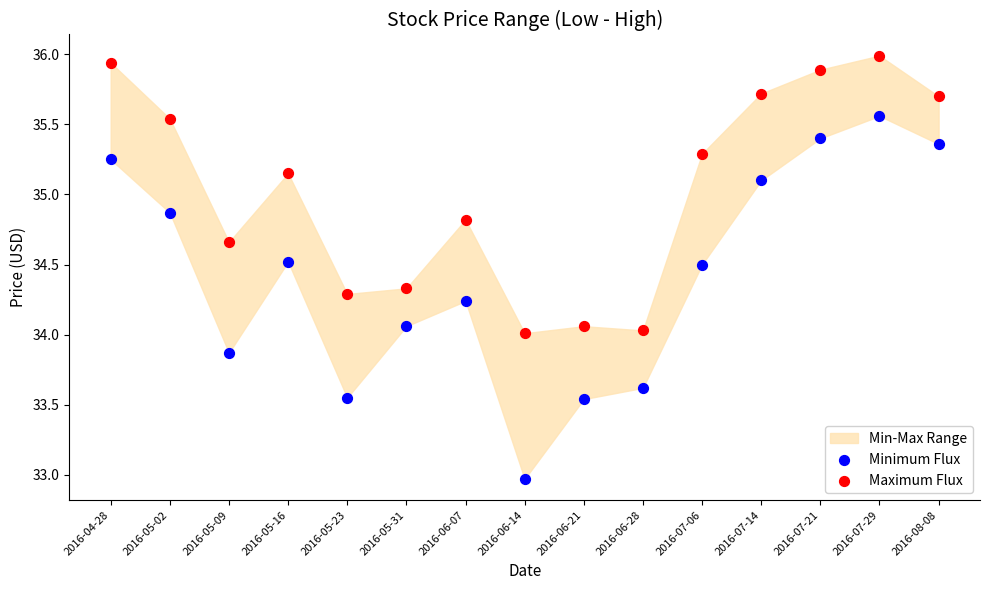

Which series contains the lowest Y value?

Minimum Flux